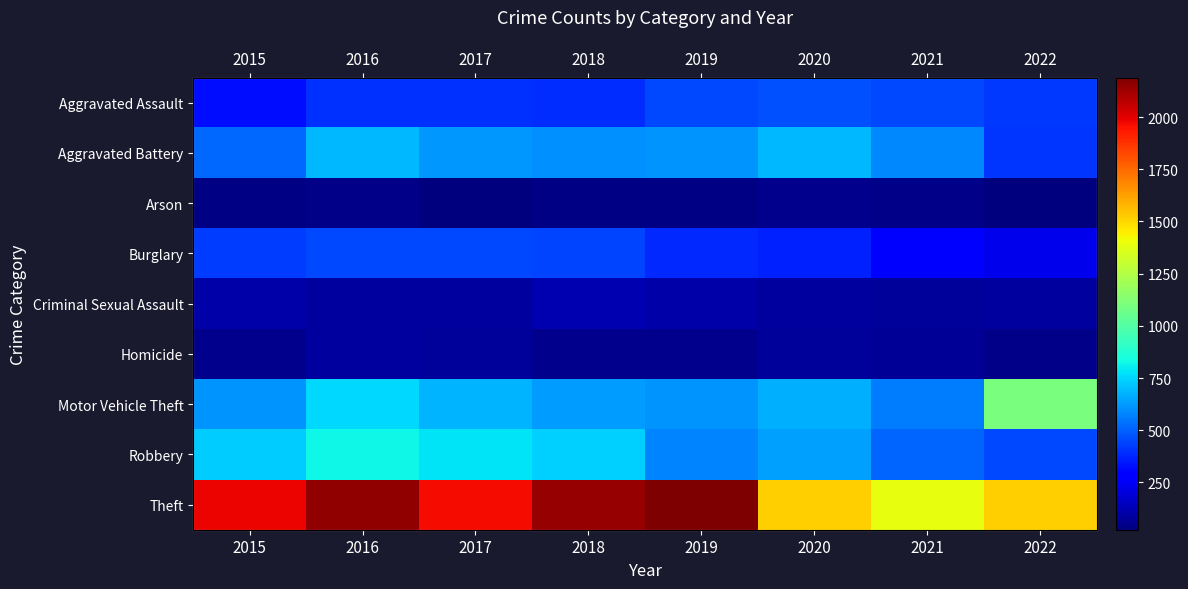

True or false: Aggravated Assault has a value of 452 at 2021.

True